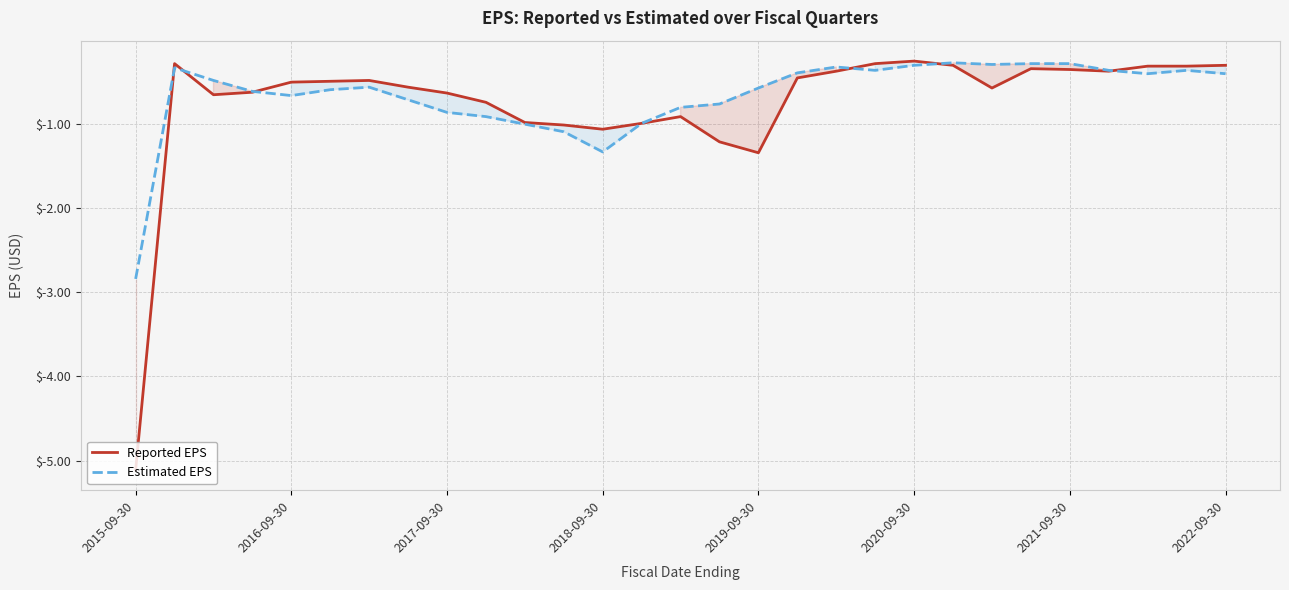

True or false: Reported EPS and Estimated EPS intersect in this chart.

True